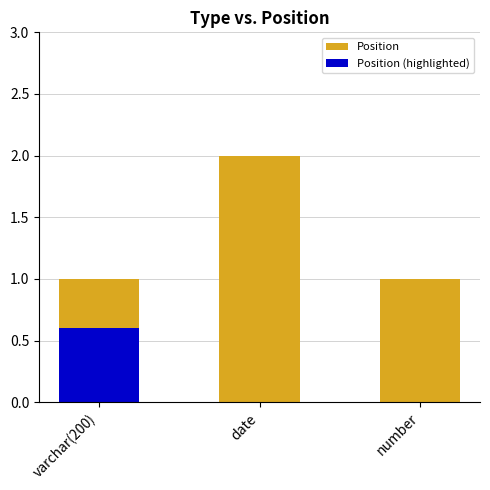

Does the chart contain any negative values?

No